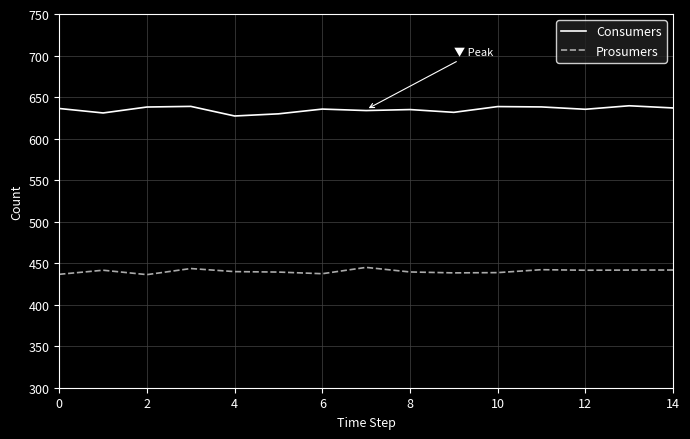

Which series has the largest total across all categories?

Consumers